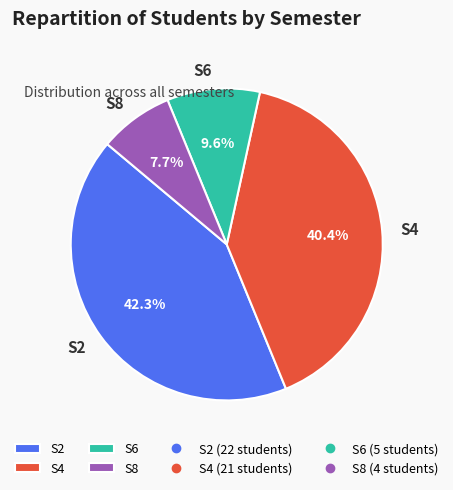

Rank the categories by value from highest to lowest.

S2, S4, S6, S8